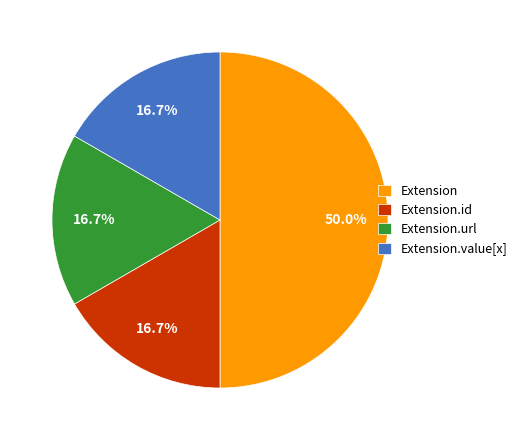

Do Extension.url and Extension.value[x] together represent more than half of the pie?

No